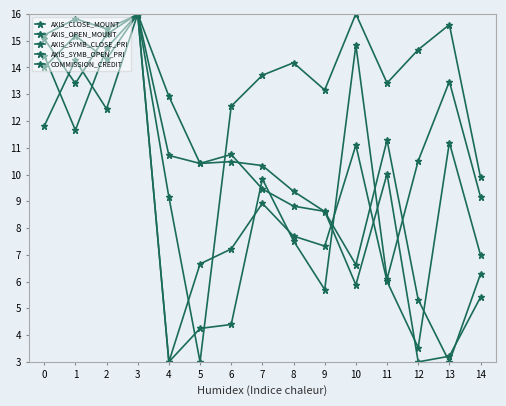

Reading right to left, extract all data points from this chart.

AXIS_CLOSE_MOUNT: 14=7.0	13=11.2	12=3.5	11=6.0	10=11.1	9=7.3	8=7.7	7=8.9	6=7.2	5=6.7	4=3.0	3=16.0	2=14.7	1=11.7	0=14.4
AXIS_OPEN_MOUNT: 14=9.2	13=13.5	12=10.5	11=6.1	10=14.8	9=5.7	8=7.5	7=9.8	6=4.4	5=4.2	4=3.0	3=16.0	2=12.5	1=14.3	0=11.8
AXIS_SYMB_CLOSE_PRI: 14=5.4	13=3.2	12=3.0	11=10.0	10=5.9	9=8.6	8=8.8	7=9.5	6=10.7	5=10.4	4=10.7	3=16.0	2=15.2	1=13.4	0=15.1
AXIS_SYMB_OPEN_PRI: 14=6.3	13=3.0	12=5.3	11=11.3	10=6.6	9=8.6	8=9.4	7=10.3	6=10.5	5=10.4	4=12.9	3=16.0	2=14.3	1=15.2	0=14.0
COMMISSION_CREDIT: 14=9.9	13=15.6	12=14.7	11=13.4	10=16.0	9=13.2	8=14.2	7=13.7	6=12.6	5=3.0	4=9.2	3=16.0	2=15.4	1=15.8	0=15.2